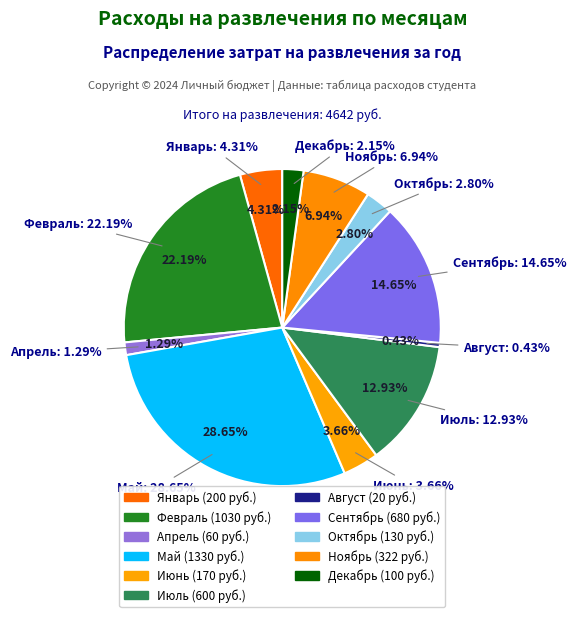

To the nearest percent, what is the combined percentage of Декабрь and Февраль?

24%